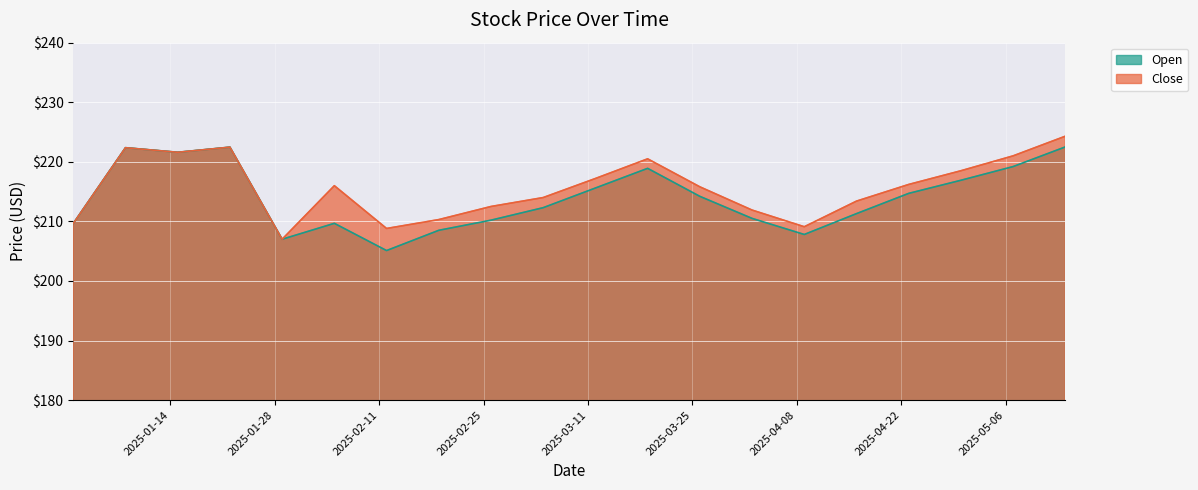

Is it true that Close equals 224.3 at 2025-05-14?

True